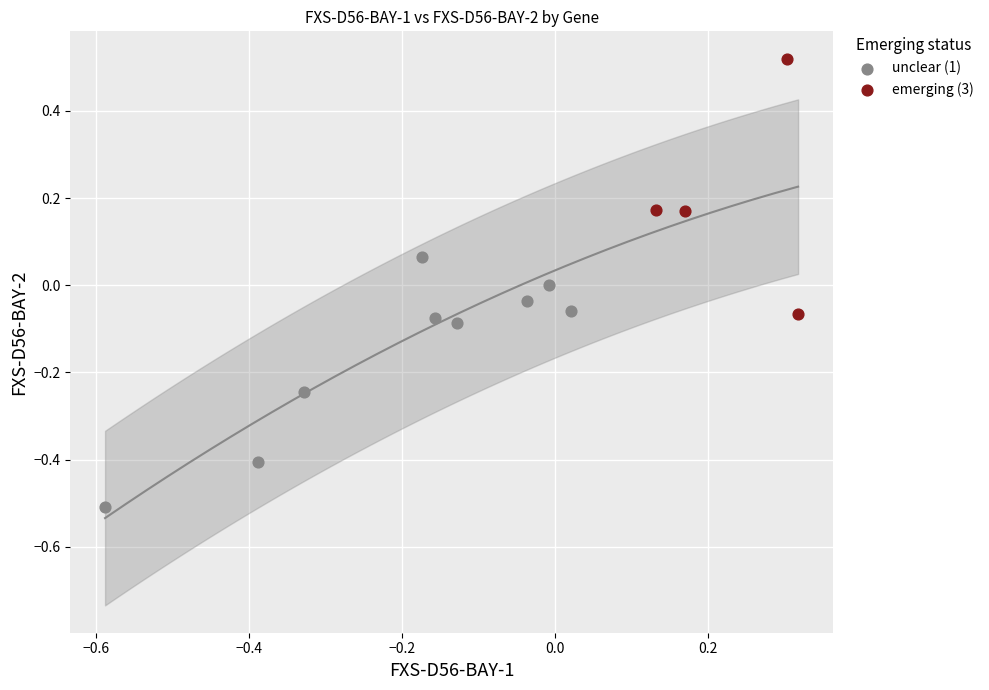

Which series reaches the maximum Y coordinate?

emerging (3)